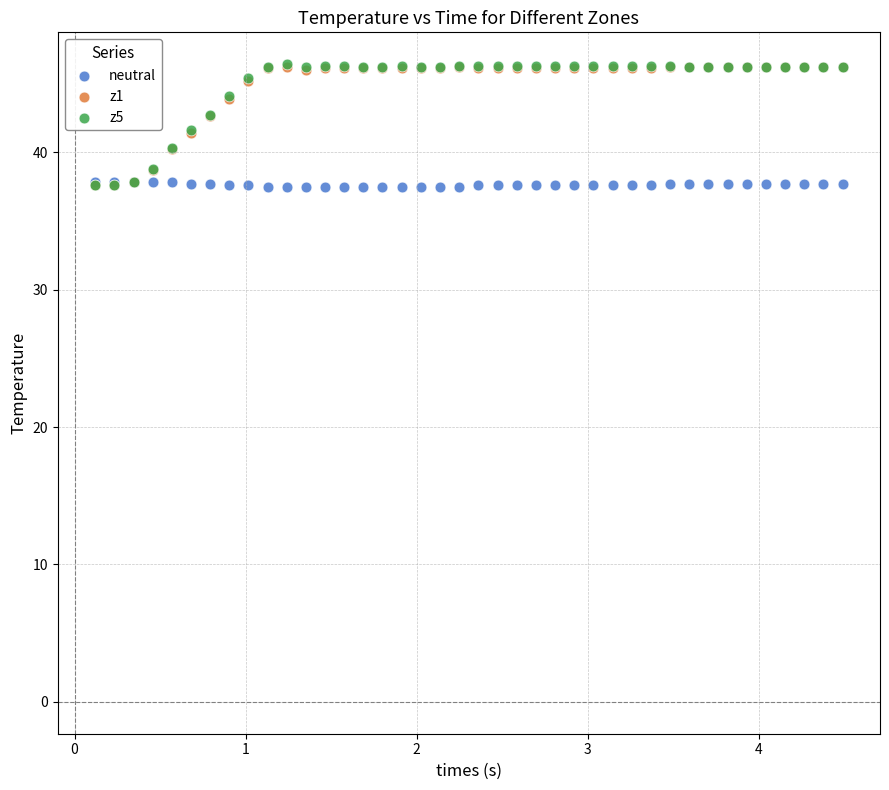

What are all the series names shown in the legend?

neutral, z1, z5